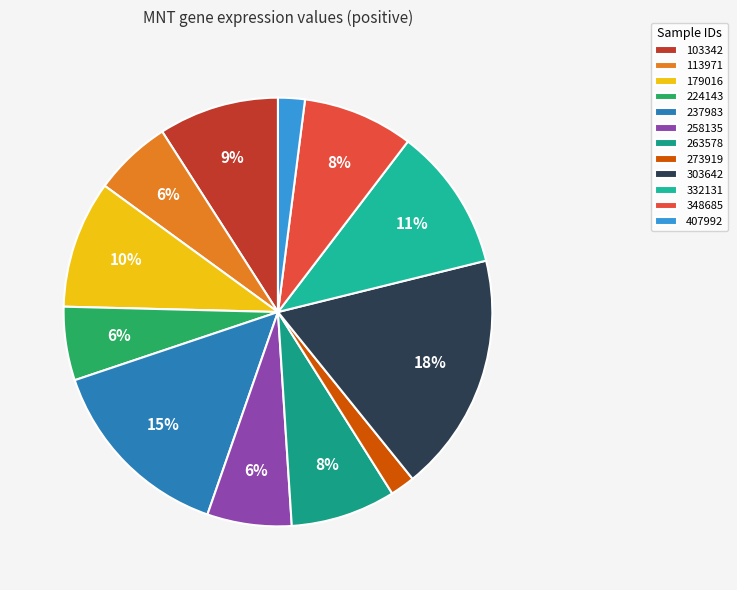

Count the number of slices in the pie.

12